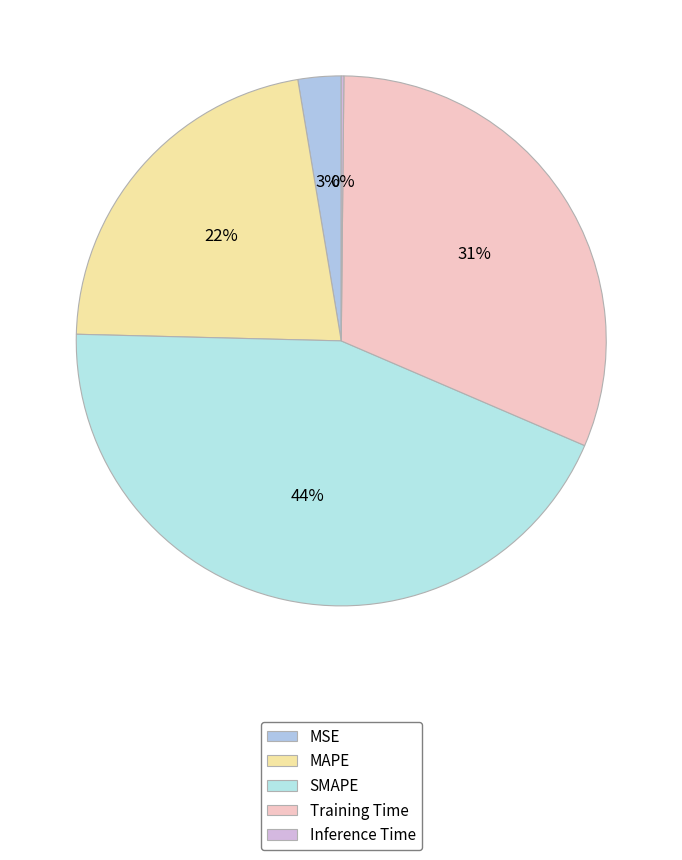

Is the sum of SMAPE and Training Time greater than half?

Yes